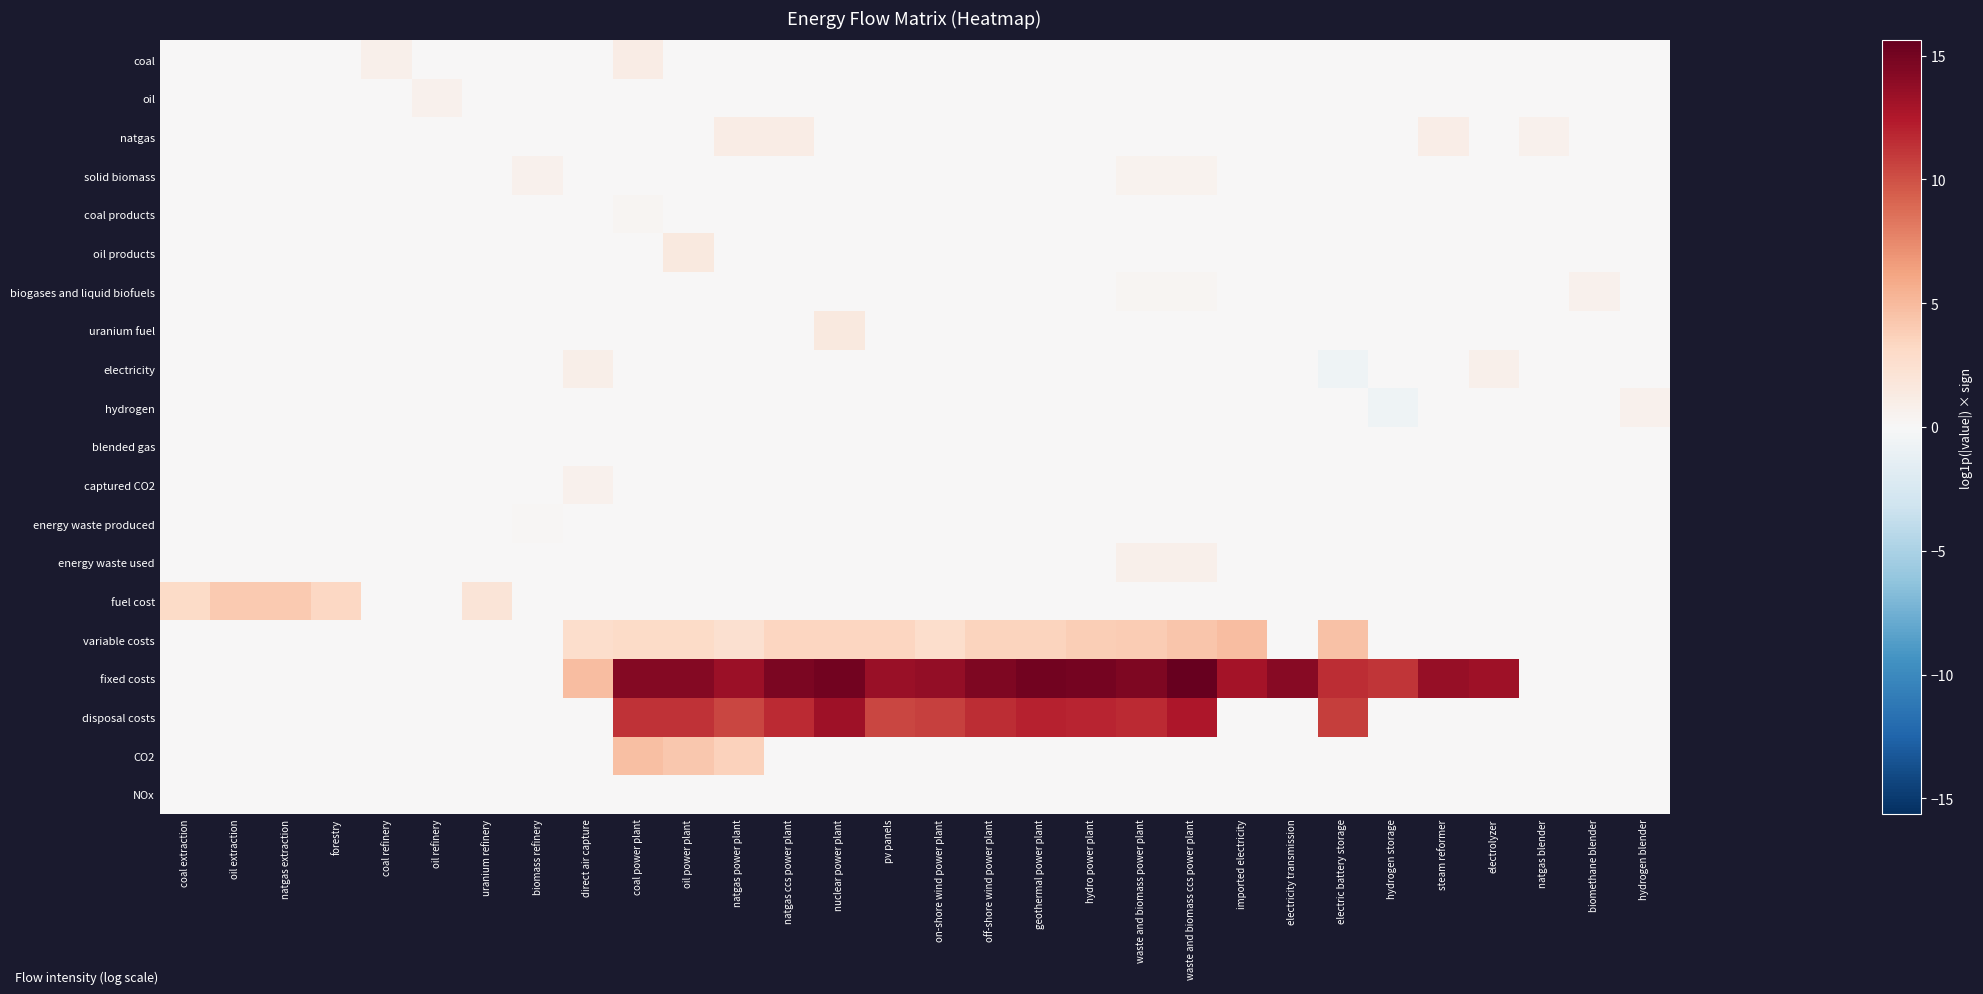

Reading left to right, transcribe all the data shown in this chart.

coal: coal extraction=0.0	oil extraction=0.0	natgas extraction=0.0	forestry=0.0	coal refinery=0.8	oil refinery=0.0	uranium refinery=0.0	biomass refinery=0.0	direct air capture=0.0	coal power plant=1.2	oil power plant=0.0	natgas power plant=0.0	natgas ccs power plant=0.0	nuclear power plant=0.0	pv panels=0.0	on-shore wind power plant=0.0	off-shore wind power plant=0.0	geothermal power plant=0.0	hydro power plant=0.0	waste and biomass power plant=0.0	waste and biomass ccs power plant=0.0	imported electricity=0.0	electricity transmission=0.0	electric battery storage=0.0	hydrogen storage=0.0	steam reformer=0.0	electrolyzer=0.0	natgas blender=0.0	biomethane blender=0.0	hydrogen blender=0.0
oil: coal extraction=0.0	oil extraction=0.0	natgas extraction=0.0	forestry=0.0	coal refinery=0.0	oil refinery=0.7	uranium refinery=0.0	biomass refinery=0.0	direct air capture=0.0	coal power plant=0.0	oil power plant=0.0	natgas power plant=0.0	natgas ccs power plant=0.0	nuclear power plant=0.0	pv panels=0.0	on-shore wind power plant=0.0	off-shore wind power plant=0.0	geothermal power plant=0.0	hydro power plant=0.0	waste and biomass power plant=0.0	waste and biomass ccs power plant=0.0	imported electricity=0.0	electricity transmission=0.0	electric battery storage=0.0	hydrogen storage=0.0	steam reformer=0.0	electrolyzer=0.0	natgas blender=0.0	biomethane blender=0.0	hydrogen blender=0.0
natgas: coal extraction=0.0	oil extraction=0.0	natgas extraction=0.0	forestry=0.0	coal refinery=0.0	oil refinery=0.0	uranium refinery=0.0	biomass refinery=0.0	direct air capture=0.0	coal power plant=0.0	oil power plant=0.0	natgas power plant=1.1	natgas ccs power plant=1.1	nuclear power plant=0.0	pv panels=0.0	on-shore wind power plant=0.0	off-shore wind power plant=0.0	geothermal power plant=0.0	hydro power plant=0.0	waste and biomass power plant=0.0	waste and biomass ccs power plant=0.0	imported electricity=0.0	electricity transmission=0.0	electric battery storage=0.0	hydrogen storage=0.0	steam reformer=1.0	electrolyzer=0.0	natgas blender=0.7	biomethane blender=0.0	hydrogen blender=0.0
solid biomass: coal extraction=0.0	oil extraction=0.0	natgas extraction=0.0	forestry=0.0	coal refinery=0.0	oil refinery=0.0	uranium refinery=0.0	biomass refinery=0.7	direct air capture=0.0	coal power plant=0.0	oil power plant=0.0	natgas power plant=0.0	natgas ccs power plant=0.0	nuclear power plant=0.0	pv panels=0.0	on-shore wind power plant=0.0	off-shore wind power plant=0.0	geothermal power plant=0.0	hydro power plant=0.0	waste and biomass power plant=0.5	waste and biomass ccs power plant=0.5	imported electricity=0.0	electricity transmission=0.0	electric battery storage=0.0	hydrogen storage=0.0	steam reformer=0.0	electrolyzer=0.0	natgas blender=0.0	biomethane blender=0.0	hydrogen blender=0.0
coal products: coal extraction=0.0	oil extraction=0.0	natgas extraction=0.0	forestry=0.0	coal refinery=0.0	oil refinery=0.0	uranium refinery=0.0	biomass refinery=0.0	direct air capture=0.0	coal power plant=0.3	oil power plant=0.0	natgas power plant=0.0	natgas ccs power plant=0.0	nuclear power plant=0.0	pv panels=0.0	on-shore wind power plant=0.0	off-shore wind power plant=0.0	geothermal power plant=0.0	hydro power plant=0.0	waste and biomass power plant=0.0	waste and biomass ccs power plant=0.0	imported electricity=0.0	electricity transmission=0.0	electric battery storage=0.0	hydrogen storage=0.0	steam reformer=0.0	electrolyzer=0.0	natgas blender=0.0	biomethane blender=0.0	hydrogen blender=0.0
oil products: coal extraction=0.0	oil extraction=0.0	natgas extraction=0.0	forestry=0.0	coal refinery=0.0	oil refinery=0.1	uranium refinery=0.0	biomass refinery=0.0	direct air capture=0.0	coal power plant=0.0	oil power plant=1.5	natgas power plant=0.0	natgas ccs power plant=0.0	nuclear power plant=0.0	pv panels=0.0	on-shore wind power plant=0.0	off-shore wind power plant=0.0	geothermal power plant=0.0	hydro power plant=0.0	waste and biomass power plant=0.0	waste and biomass ccs power plant=0.0	imported electricity=0.0	electricity transmission=0.0	electric battery storage=0.0	hydrogen storage=0.0	steam reformer=0.0	electrolyzer=0.0	natgas blender=0.0	biomethane blender=0.0	hydrogen blender=0.0
biogases and liquid biofuels: coal extraction=0.0	oil extraction=0.0	natgas extraction=0.0	forestry=0.0	coal refinery=0.0	oil refinery=0.0	uranium refinery=0.0	biomass refinery=0.0	direct air capture=0.0	coal power plant=0.0	oil power plant=0.0	natgas power plant=0.0	natgas ccs power plant=0.0	nuclear power plant=0.0	pv panels=0.0	on-shore wind power plant=0.0	off-shore wind power plant=0.0	geothermal power plant=0.0	hydro power plant=0.0	waste and biomass power plant=0.3	waste and biomass ccs power plant=0.3	imported electricity=0.0	electricity transmission=0.0	electric battery storage=0.0	hydrogen storage=0.0	steam reformer=0.0	electrolyzer=0.0	natgas blender=0.0	biomethane blender=0.7	hydrogen blender=0.0
uranium fuel: coal extraction=0.0	oil extraction=0.0	natgas extraction=0.0	forestry=0.0	coal refinery=0.0	oil refinery=0.0	uranium refinery=0.0	biomass refinery=0.0	direct air capture=0.0	coal power plant=0.0	oil power plant=0.0	natgas power plant=0.0	natgas ccs power plant=0.0	nuclear power plant=1.5	pv panels=0.0	on-shore wind power plant=0.0	off-shore wind power plant=0.0	geothermal power plant=0.0	hydro power plant=0.0	waste and biomass power plant=0.0	waste and biomass ccs power plant=0.0	imported electricity=0.0	electricity transmission=0.0	electric battery storage=0.0	hydrogen storage=0.0	steam reformer=0.0	electrolyzer=0.0	natgas blender=0.0	biomethane blender=0.0	hydrogen blender=0.0
electricity: coal extraction=0.0	oil extraction=0.0	natgas extraction=0.0	forestry=0.0	coal refinery=0.0	oil refinery=0.0	uranium refinery=0.0	biomass refinery=0.0	direct air capture=0.9	coal power plant=0.1	oil power plant=0.1	natgas power plant=0.1	natgas ccs power plant=0.1	nuclear power plant=0.1	pv panels=0.1	on-shore wind power plant=0.1	off-shore wind power plant=0.1	geothermal power plant=0.1	hydro power plant=0.1	waste and biomass power plant=0.1	waste and biomass ccs power plant=0.1	imported electricity=0.0	electricity transmission=0.1	electric battery storage=-0.7	hydrogen storage=0.0	steam reformer=0.0	electrolyzer=0.8	natgas blender=0.0	biomethane blender=0.0	hydrogen blender=0.0
hydrogen: coal extraction=0.0	oil extraction=0.0	natgas extraction=0.0	forestry=0.0	coal refinery=0.0	oil refinery=0.0	uranium refinery=0.0	biomass refinery=0.0	direct air capture=0.0	coal power plant=0.0	oil power plant=0.0	natgas power plant=0.0	natgas ccs power plant=0.0	nuclear power plant=0.0	pv panels=0.0	on-shore wind power plant=0.0	off-shore wind power plant=0.0	geothermal power plant=0.0	hydro power plant=0.0	waste and biomass power plant=0.0	waste and biomass ccs power plant=0.0	imported electricity=0.0	electricity transmission=0.0	electric battery storage=0.0	hydrogen storage=-0.7	steam reformer=0.0	electrolyzer=0.0	natgas blender=0.0	biomethane blender=0.0	hydrogen blender=0.7
blended gas: coal extraction=0.0	oil extraction=0.0	natgas extraction=0.0	forestry=0.0	coal refinery=0.0	oil refinery=0.0	uranium refinery=0.0	biomass refinery=0.0	direct air capture=0.0	coal power plant=0.0	oil power plant=0.0	natgas power plant=0.0	natgas ccs power plant=0.0	nuclear power plant=0.0	pv panels=0.0	on-shore wind power plant=0.0	off-shore wind power plant=0.0	geothermal power plant=0.0	hydro power plant=0.0	waste and biomass power plant=0.0	waste and biomass ccs power plant=0.0	imported electricity=0.0	electricity transmission=0.0	electric battery storage=0.0	hydrogen storage=0.0	steam reformer=0.0	electrolyzer=0.0	natgas blender=0.0	biomethane blender=0.0	hydrogen blender=0.0
captured CO2: coal extraction=0.0	oil extraction=0.0	natgas extraction=0.0	forestry=0.0	coal refinery=0.0	oil refinery=0.0	uranium refinery=0.0	biomass refinery=0.0	direct air capture=0.7	coal power plant=0.0	oil power plant=0.0	natgas power plant=0.0	natgas ccs power plant=0.0	nuclear power plant=0.0	pv panels=0.0	on-shore wind power plant=0.0	off-shore wind power plant=0.0	geothermal power plant=0.0	hydro power plant=0.0	waste and biomass power plant=0.0	waste and biomass ccs power plant=0.0	imported electricity=0.0	electricity transmission=0.0	electric battery storage=0.0	hydrogen storage=0.0	steam reformer=0.0	electrolyzer=0.0	natgas blender=0.0	biomethane blender=0.0	hydrogen blender=0.0
energy waste produced: coal extraction=0.0	oil extraction=0.0	natgas extraction=0.0	forestry=0.0	coal refinery=0.0	oil refinery=0.0	uranium refinery=0.0	biomass refinery=0.2	direct air capture=0.0	coal power plant=0.0	oil power plant=0.0	natgas power plant=0.0	natgas ccs power plant=0.0	nuclear power plant=0.0	pv panels=0.0	on-shore wind power plant=0.0	off-shore wind power plant=0.0	geothermal power plant=0.0	hydro power plant=0.0	waste and biomass power plant=0.0	waste and biomass ccs power plant=0.0	imported electricity=0.0	electricity transmission=0.0	electric battery storage=0.0	hydrogen storage=0.0	steam reformer=0.0	electrolyzer=0.0	natgas blender=0.0	biomethane blender=0.0	hydrogen blender=0.0
energy waste used: coal extraction=0.0	oil extraction=0.0	natgas extraction=0.0	forestry=0.0	coal refinery=0.0	oil refinery=0.0	uranium refinery=0.0	biomass refinery=0.0	direct air capture=0.0	coal power plant=0.0	oil power plant=0.0	natgas power plant=0.0	natgas ccs power plant=0.0	nuclear power plant=0.0	pv panels=0.0	on-shore wind power plant=0.0	off-shore wind power plant=0.0	geothermal power plant=0.0	hydro power plant=0.0	waste and biomass power plant=0.8	waste and biomass ccs power plant=0.8	imported electricity=0.0	electricity transmission=0.0	electric battery storage=0.0	hydrogen storage=0.0	steam reformer=0.0	electrolyzer=0.0	natgas blender=0.0	biomethane blender=0.0	hydrogen blender=0.0
fuel cost: coal extraction=3.0	oil extraction=4.0	natgas extraction=4.0	forestry=3.3	coal refinery=0.0	oil refinery=0.0	uranium refinery=2.0	biomass refinery=0.0	direct air capture=0.0	coal power plant=0.0	oil power plant=0.0	natgas power plant=0.0	natgas ccs power plant=0.0	nuclear power plant=0.0	pv panels=0.0	on-shore wind power plant=0.0	off-shore wind power plant=0.0	geothermal power plant=0.0	hydro power plant=0.0	waste and biomass power plant=0.0	waste and biomass ccs power plant=0.0	imported electricity=0.0	electricity transmission=0.0	electric battery storage=0.0	hydrogen storage=0.0	steam reformer=0.0	electrolyzer=0.0	natgas blender=0.0	biomethane blender=0.0	hydrogen blender=0.0
variable costs: coal extraction=0.0	oil extraction=0.0	natgas extraction=0.0	forestry=0.0	coal refinery=0.0	oil refinery=0.0	uranium refinery=0.0	biomass refinery=0.0	direct air capture=2.8	coal power plant=3.0	oil power plant=3.0	natgas power plant=2.5	natgas ccs power plant=3.4	nuclear power plant=3.4	pv panels=3.3	on-shore wind power plant=2.8	off-shore wind power plant=3.5	geothermal power plant=3.5	hydro power plant=3.8	waste and biomass power plant=3.9	waste and biomass ccs power plant=4.4	imported electricity=4.8	electricity transmission=0.0	electric battery storage=4.6	hydrogen storage=0.0	steam reformer=0.0	electrolyzer=0.0	natgas blender=0.0	biomethane blender=0.0	hydrogen blender=0.0
fixed costs: coal extraction=0.0	oil extraction=0.0	natgas extraction=0.0	forestry=0.0	coal refinery=0.0	oil refinery=0.0	uranium refinery=0.0	biomass refinery=0.0	direct air capture=4.8	coal power plant=14.3	oil power plant=14.3	natgas power plant=13.4	natgas ccs power plant=14.6	nuclear power plant=15.1	pv panels=13.5	on-shore wind power plant=13.7	off-shore wind power plant=14.5	geothermal power plant=15.1	hydro power plant=14.9	waste and biomass power plant=14.6	waste and biomass ccs power plant=15.6	imported electricity=13.0	electricity transmission=14.2	electric battery storage=11.5	hydrogen storage=11.2	steam reformer=13.6	electrolyzer=13.3	natgas blender=0.0	biomethane blender=0.0	hydrogen blender=0.0
disposal costs: coal extraction=0.0	oil extraction=0.0	natgas extraction=0.0	forestry=0.0	coal refinery=0.0	oil refinery=0.0	uranium refinery=0.0	biomass refinery=0.0	direct air capture=0.0	coal power plant=11.3	oil power plant=11.3	natgas power plant=10.4	natgas ccs power plant=11.7	nuclear power plant=13.2	pv panels=10.5	on-shore wind power plant=10.7	off-shore wind power plant=11.5	geothermal power plant=12.1	hydro power plant=11.9	waste and biomass power plant=11.6	waste and biomass ccs power plant=12.6	imported electricity=0.0	electricity transmission=0.0	electric battery storage=10.7	hydrogen storage=0.0	steam reformer=0.0	electrolyzer=0.0	natgas blender=0.0	biomethane blender=0.0	hydrogen blender=0.0
CO2: coal extraction=0.0	oil extraction=0.0	natgas extraction=0.0	forestry=0.0	coal refinery=0.0	oil refinery=0.0	uranium refinery=0.0	biomass refinery=0.0	direct air capture=0.0	coal power plant=4.7	oil power plant=4.3	natgas power plant=3.6	natgas ccs power plant=0.0	nuclear power plant=0.0	pv panels=0.0	on-shore wind power plant=0.0	off-shore wind power plant=0.0	geothermal power plant=0.0	hydro power plant=0.0	waste and biomass power plant=0.0	waste and biomass ccs power plant=0.0	imported electricity=0.0	electricity transmission=0.0	electric battery storage=0.0	hydrogen storage=0.0	steam reformer=0.0	electrolyzer=0.0	natgas blender=0.0	biomethane blender=0.0	hydrogen blender=0.0
NOx: coal extraction=0.0	oil extraction=0.0	natgas extraction=0.0	forestry=0.0	coal refinery=0.0	oil refinery=0.0	uranium refinery=0.0	biomass refinery=0.0	direct air capture=0.0	coal power plant=0.0	oil power plant=0.0	natgas power plant=0.0	natgas ccs power plant=0.0	nuclear power plant=0.0	pv panels=0.0	on-shore wind power plant=0.0	off-shore wind power plant=0.0	geothermal power plant=0.0	hydro power plant=0.0	waste and biomass power plant=0.0	waste and biomass ccs power plant=0.0	imported electricity=0.0	electricity transmission=0.0	electric battery storage=0.0	hydrogen storage=0.0	steam reformer=0.0	electrolyzer=0.0	natgas blender=0.0	biomethane blender=0.0	hydrogen blender=0.0